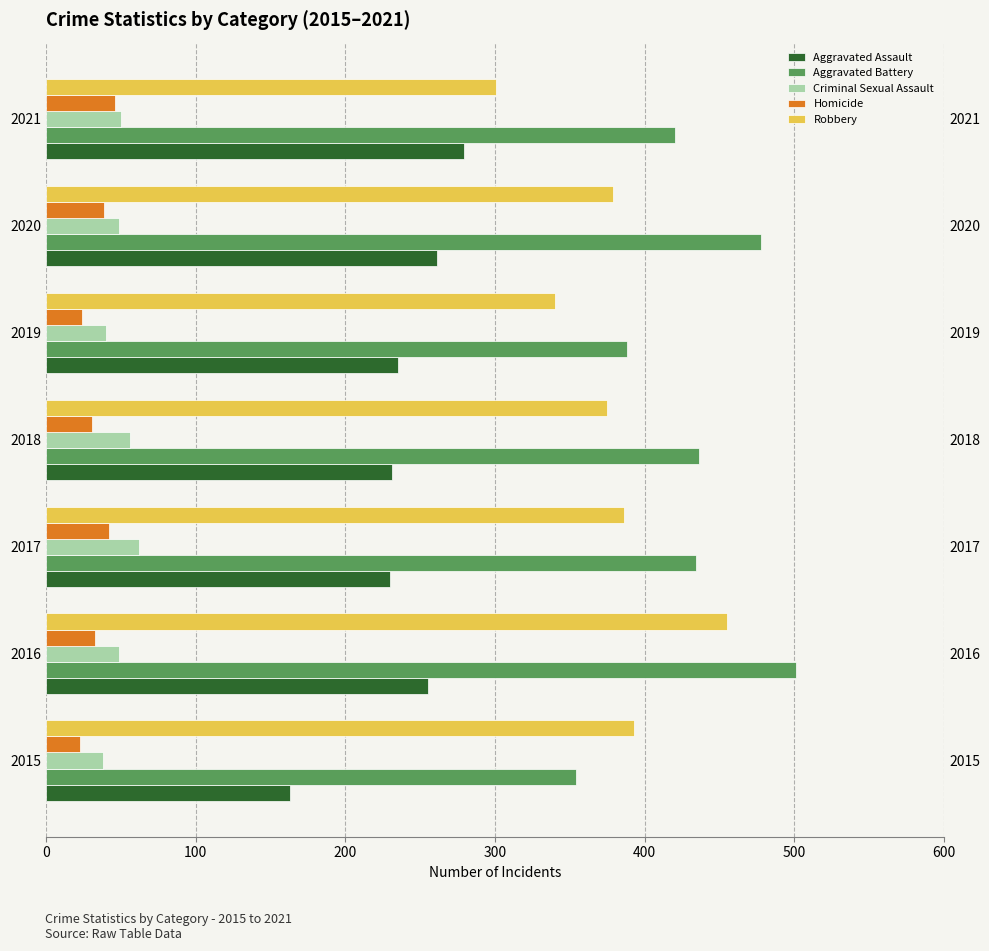

What is the value of the Aggravated Battery bar at the 7th from the left?

420